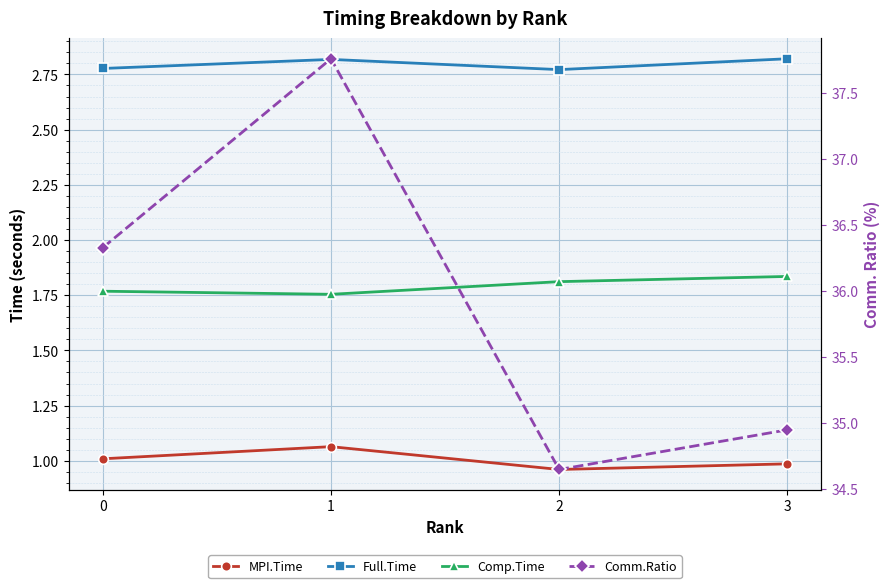

Reading left to right, extract all data points from this chart.

MPI.Time: 0=1.0	1=1.1	2=1.0	3=1.0
Full.Time: 0=2.8	1=2.8	2=2.8	3=2.8
Comp.Time: 0=1.8	1=1.8	2=1.8	3=1.8
Comm.Ratio: 0=36.3	1=37.8	2=34.6	3=35.0